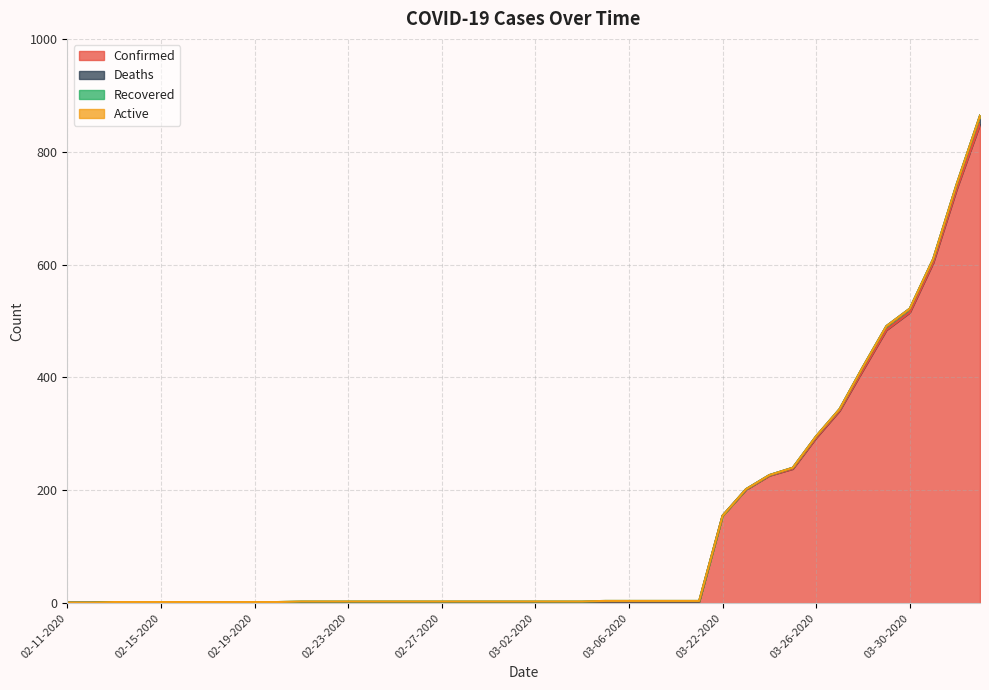

True or false: Confirmed and Deaths cross at least once.

False